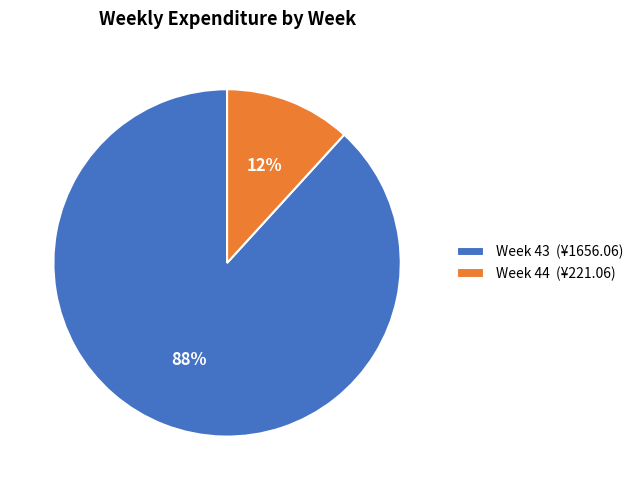

Which slice is the smallest?

Week 44 (¥221.06)